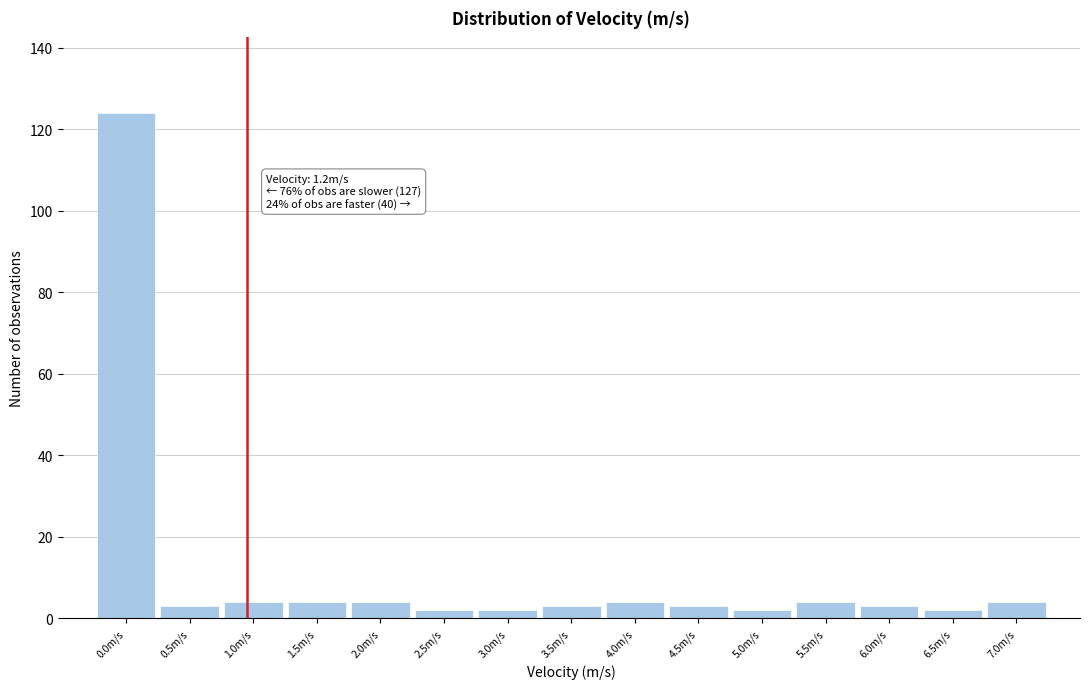

Reading left to right, extract all data points from this chart.

124	3	4	4	4	2	2	3	4	3	2	4	3	2	4